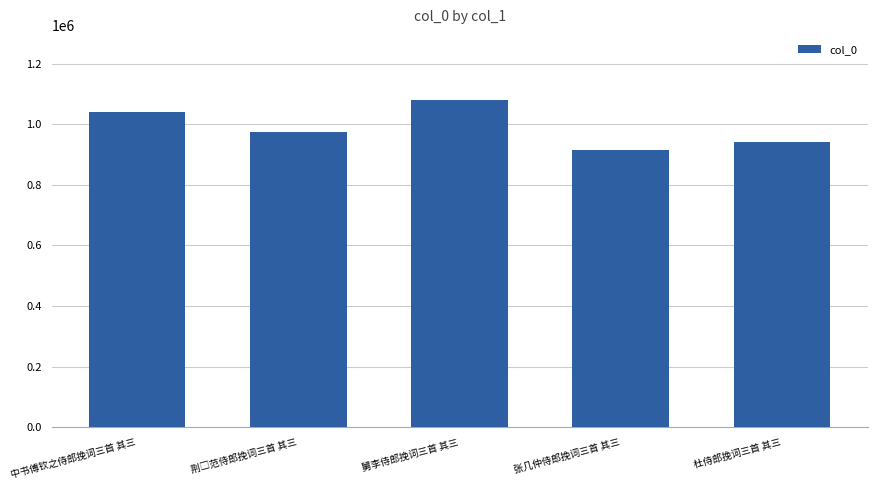

Does the chart contain stacked bars?

No